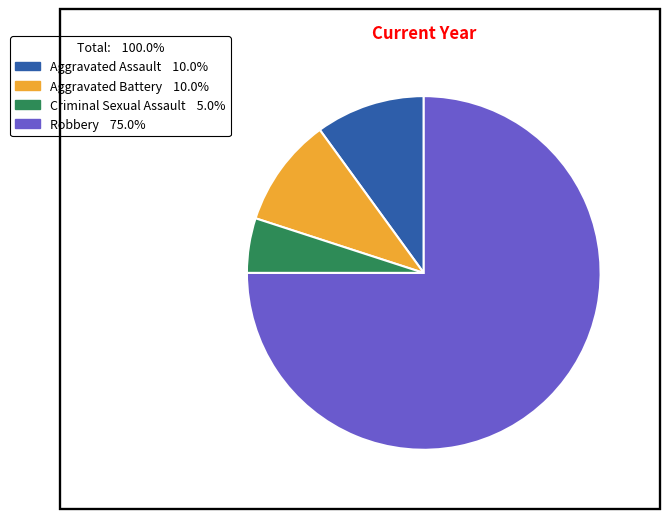

What is the ratio of the value at Criminal Sexual Assault to the value at Aggravated Assault?

0.5